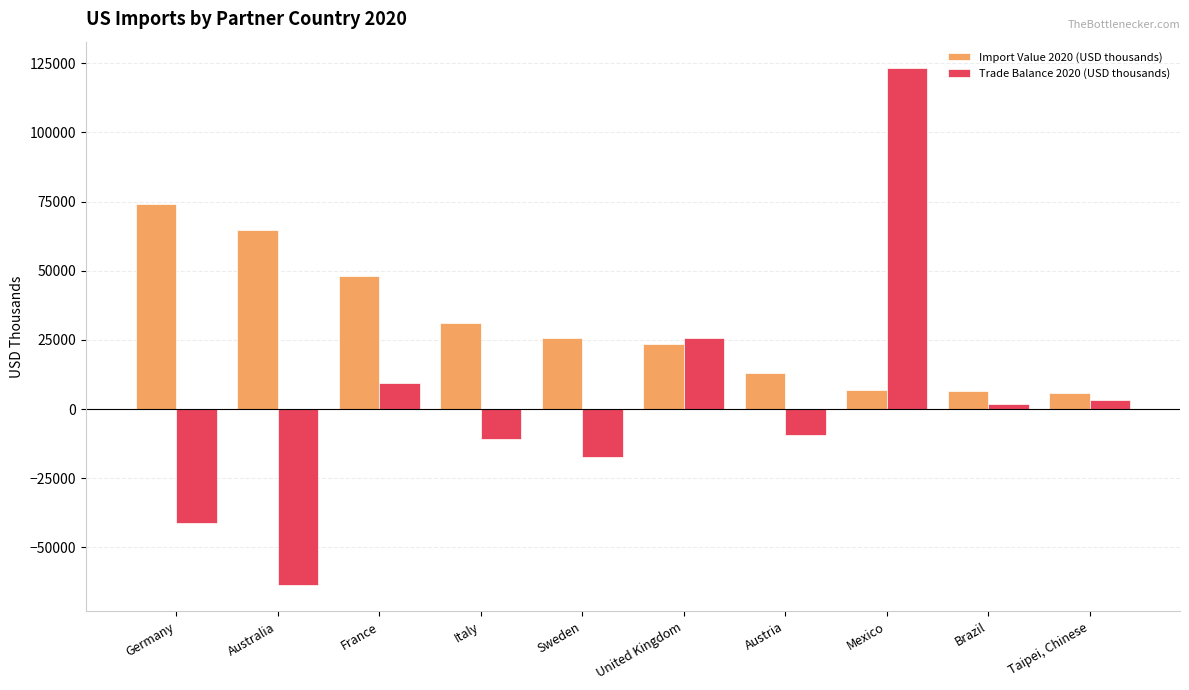

Which category has the highest value across all series?

Mexico